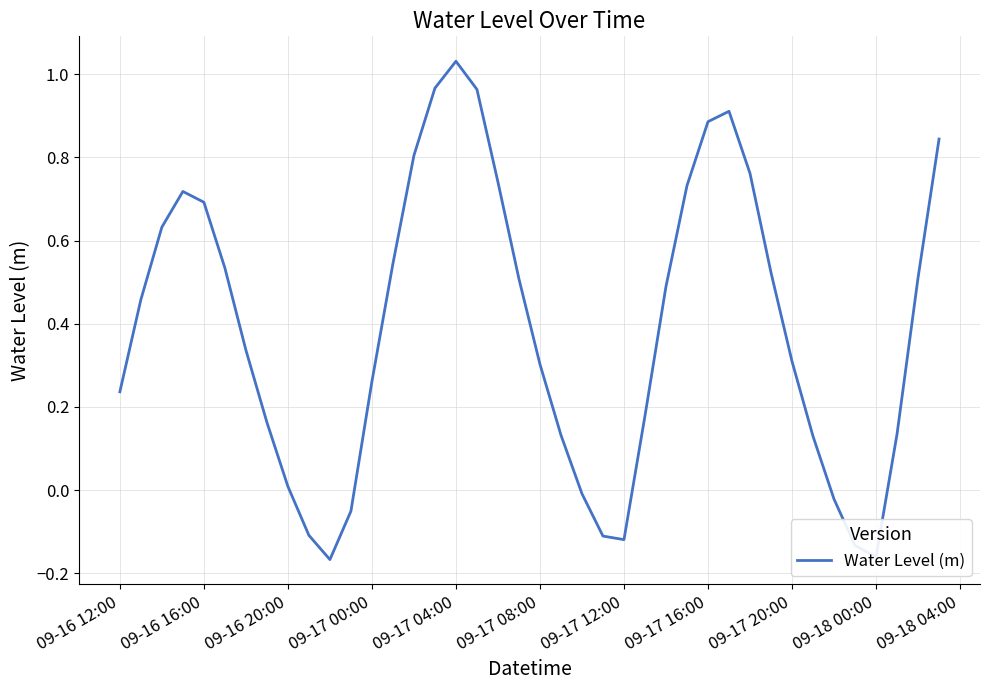

How many lines are shown in the chart?

1